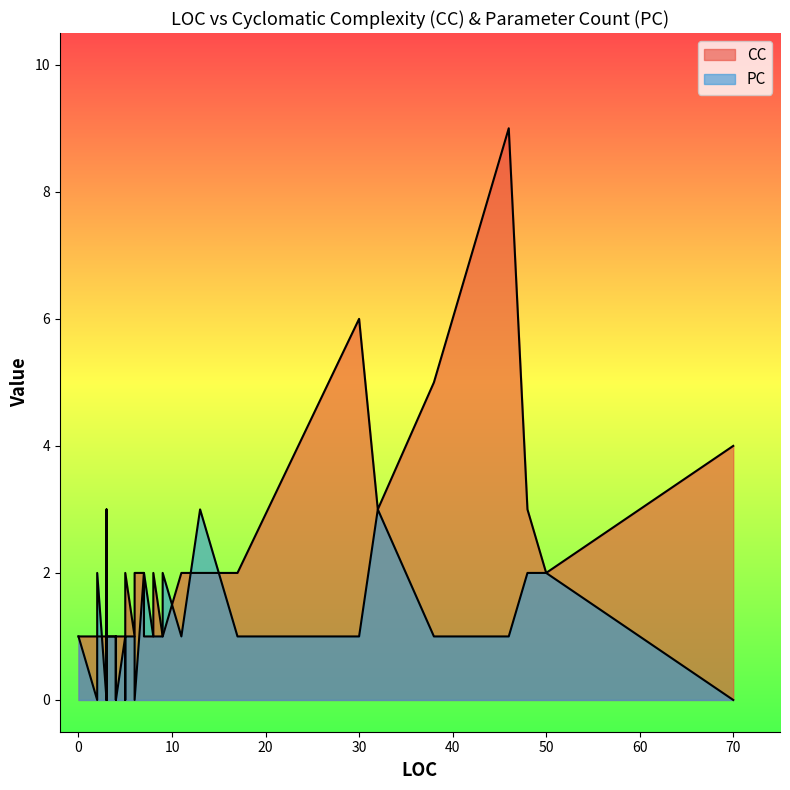

What is the average value of the PC series?

1